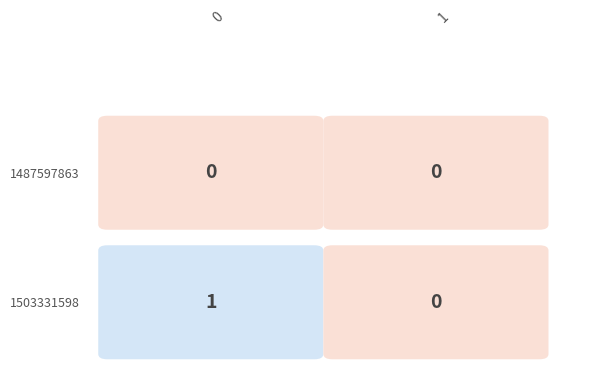

Reading left to right, transcribe all the data shown in this chart.

1487597863: 0	0
1503331598: 1	0